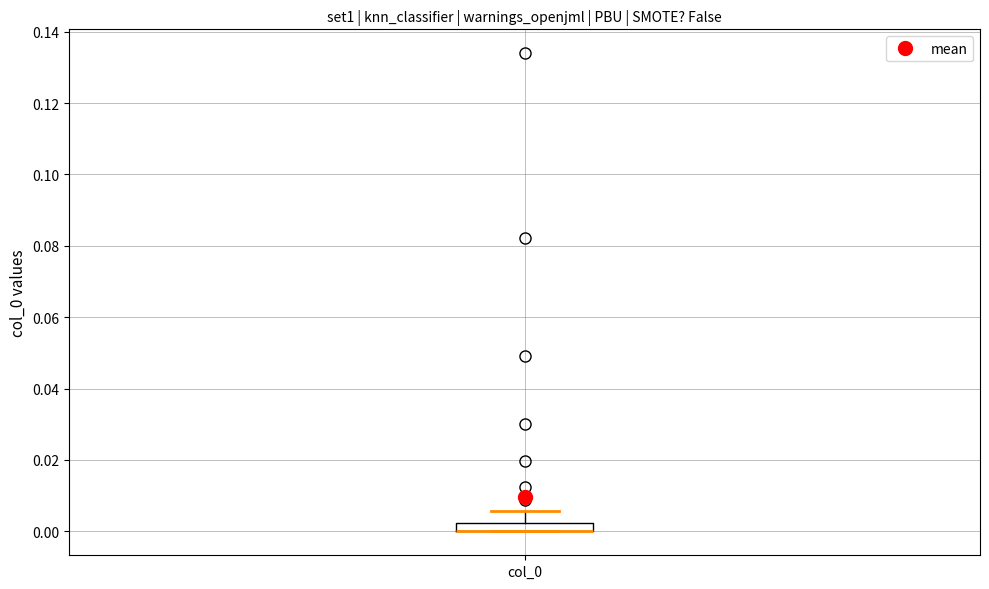

Where is the upper edge of the box for col_0 on the y-axis? The values are not printed on the chart, so give them approximately, as read against the axis.

0.002